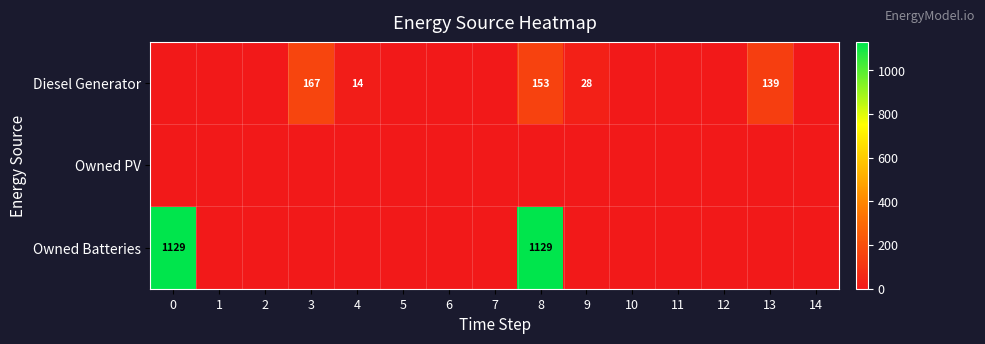

Rank the categories by Diesel Generator value from lowest to highest.

0, 1, 2, 5, 6, 7, 10, 11, 12, 14, 4, 9, 13, 8, 3